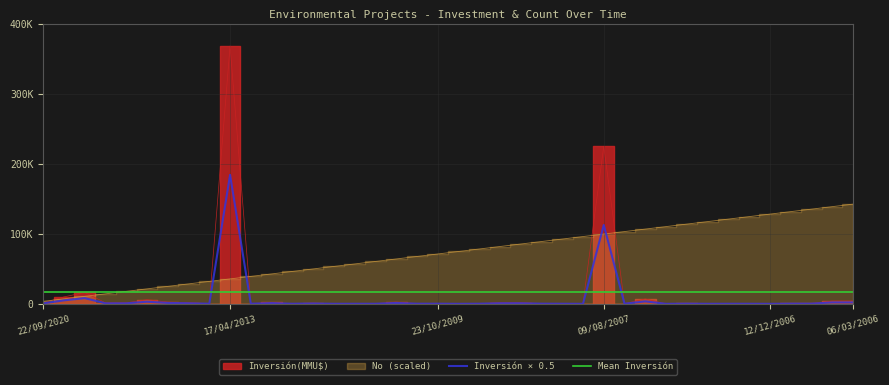

Reading left to right, extract all data points from this chart.

Inversión(MMU$): 1250.0	9903.0	16200.0	1420.0	1420.0	6000.0	2500.0	1600.0	250.0	368000.0	250.0	2080.0	200.0	1000.0	100.0	200.0	200.0	2550.0	335.0	377.0	22.0	320.0	1650.0	1650.0	429.0	234.0	10.0	225000.0	300.0	7000.0	1.0	500.0	80.0	200.0	200.0	0.0	500.0	500.0	4000.0	4000.0
No: 3555.6	7111.1	10666.7	14222.2	17777.8	21333.3	24888.9	28444.4	32000.0	35555.6	39111.1	42666.7	46222.2	49777.8	53333.3	56888.9	60444.4	64000.0	67555.6	71111.1	74666.7	78222.2	81777.8	85333.3	88888.9	92444.4	96000.0	99555.6	103111.1	106666.7	110222.2	113777.8	117333.3	120888.9	124444.4	128000.0	131555.6	135111.1	138666.7	142222.2